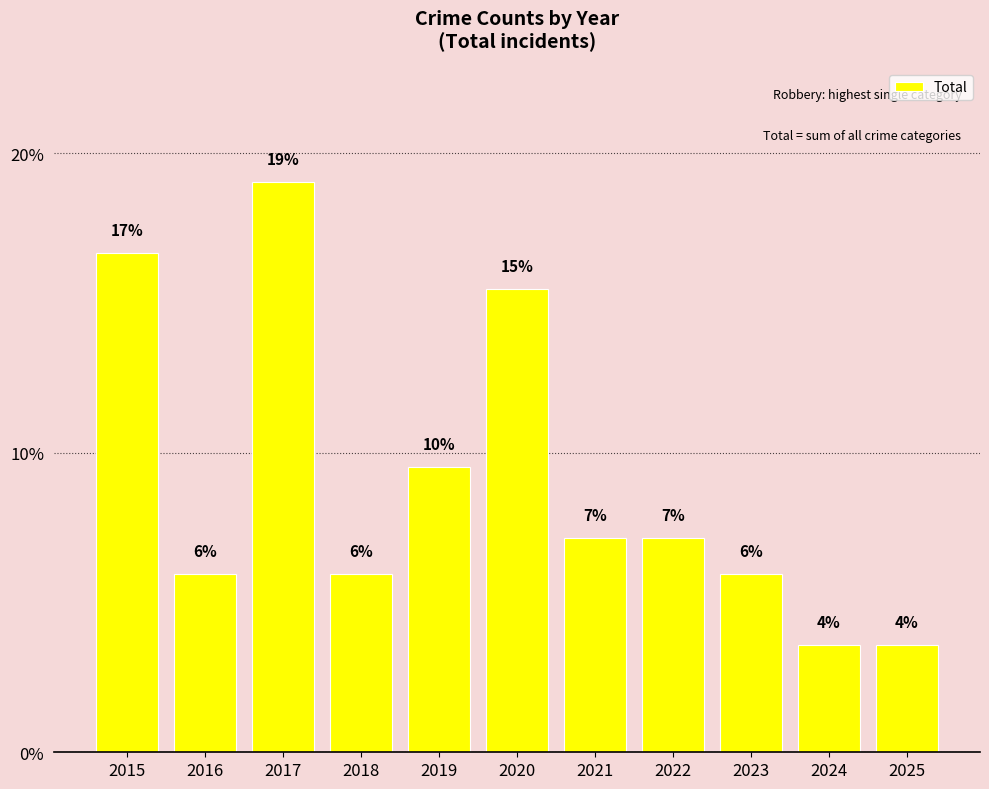

What is the difference between the maximum and minimum values?

15.5